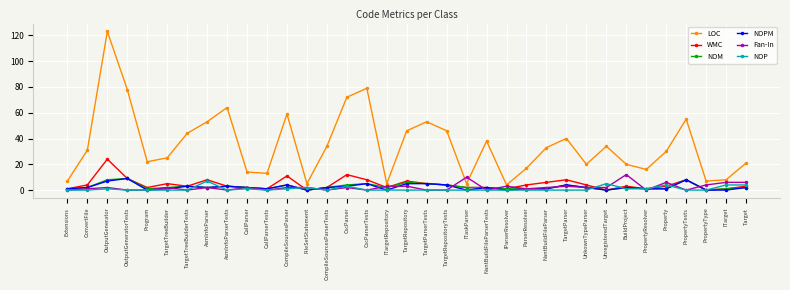

True or false: Fan-In has a value of 6 at Target.

True